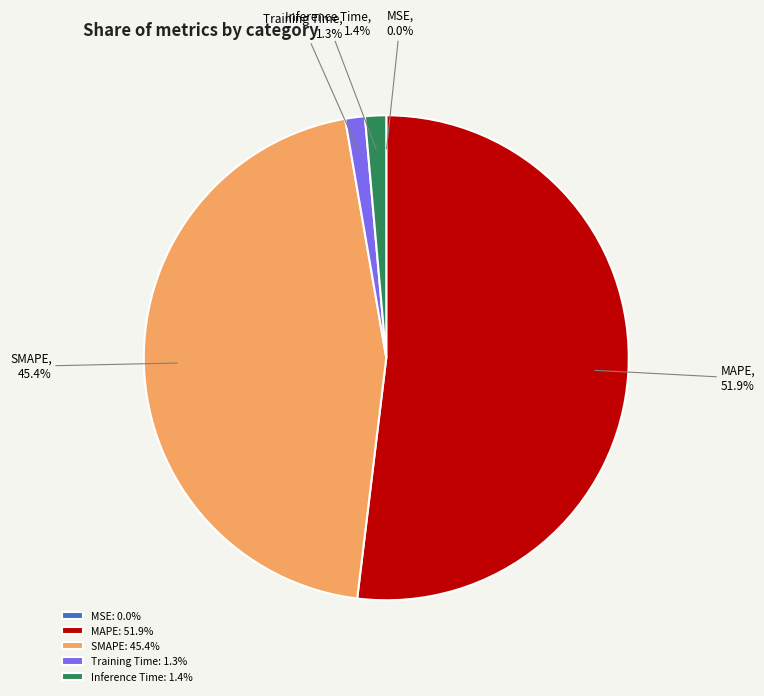

Is the sum of Training Time and Inference Time greater than half?

No